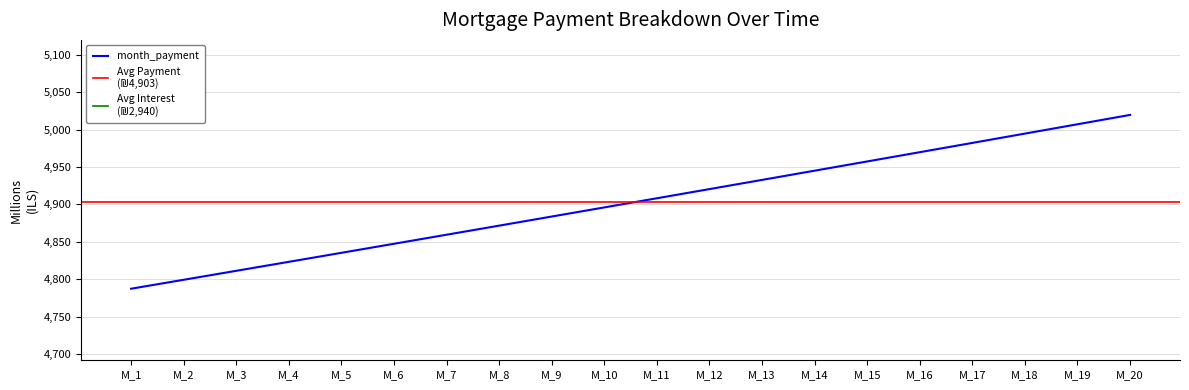

At which category is the sum across all series the highest?

20